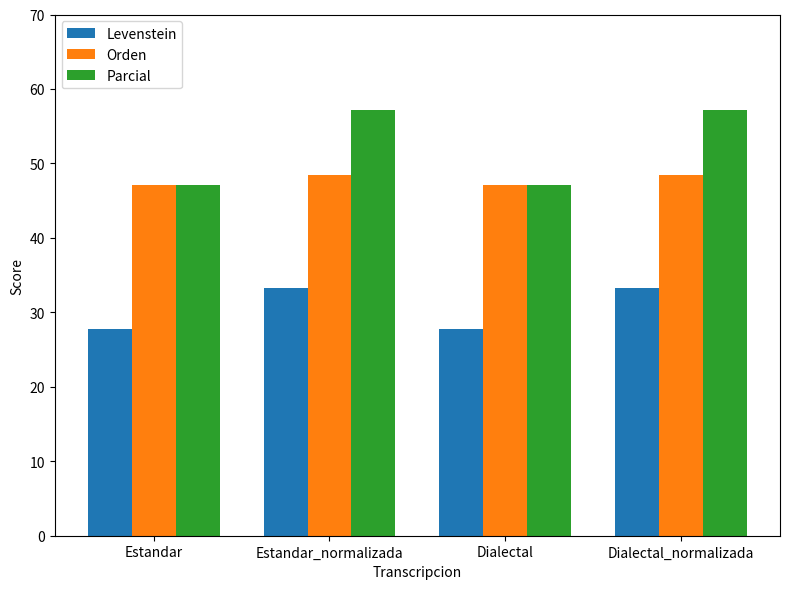

Is the value of Levenstein at Dialectal_normalizada greater than the value of Parcial at Dialectal?

No